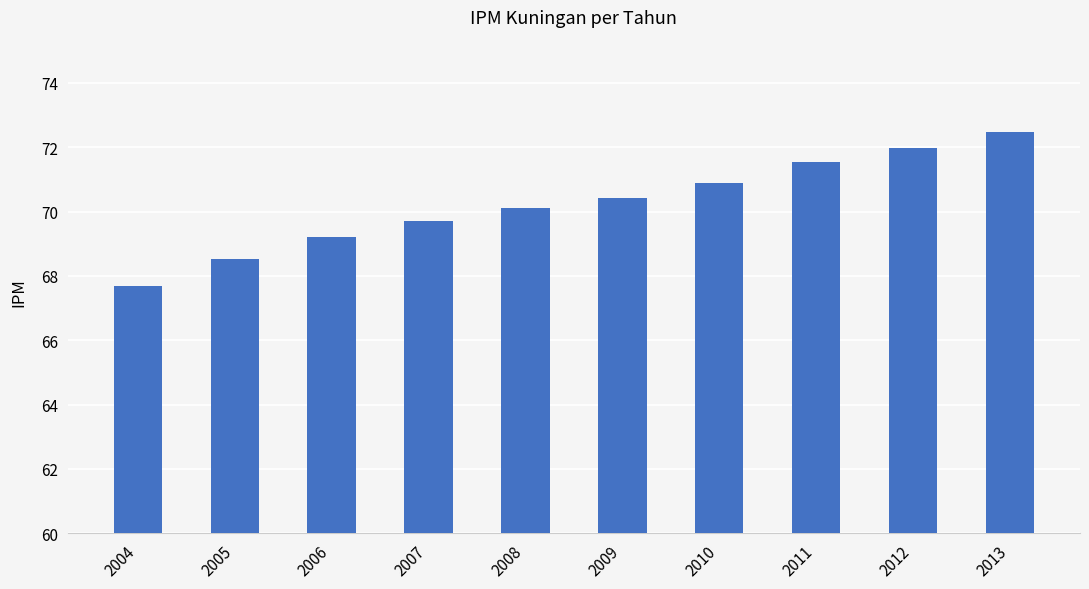

What is the greatest value displayed?

72.5